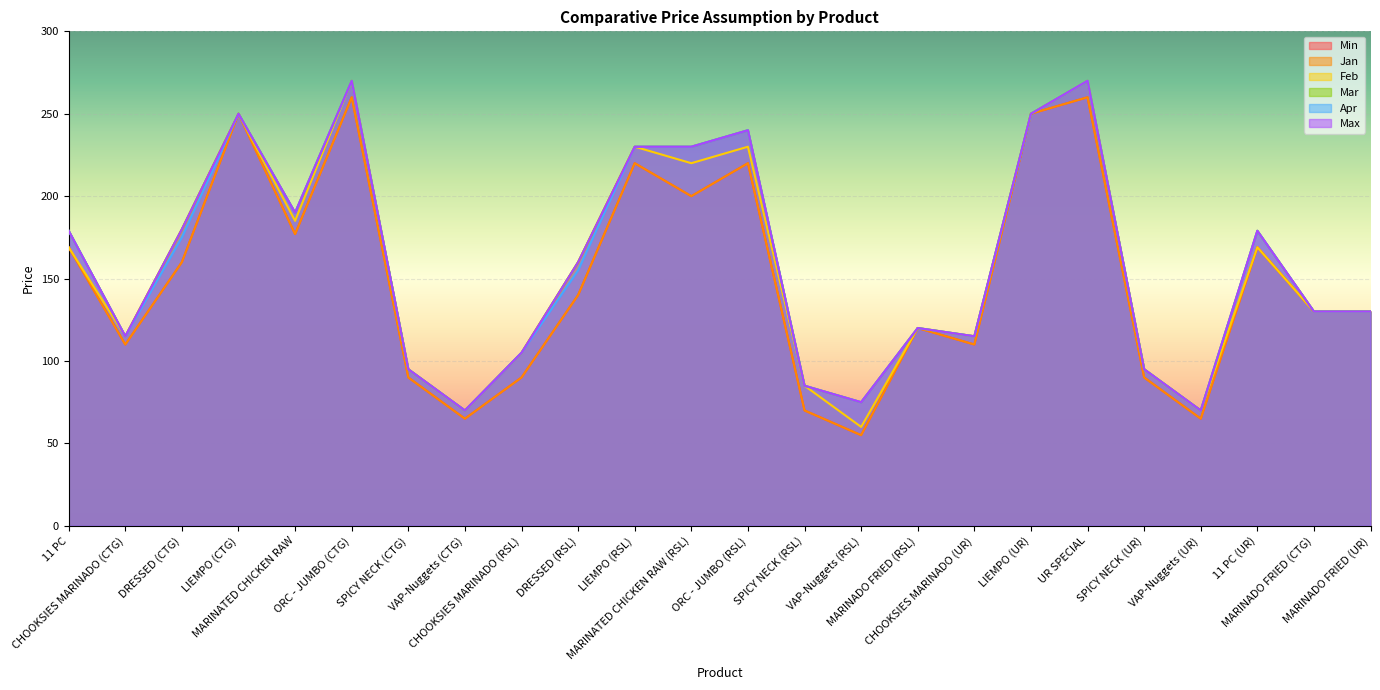

The value of Max at ORC - JUMBO (CTG) is 454. True or false?

False